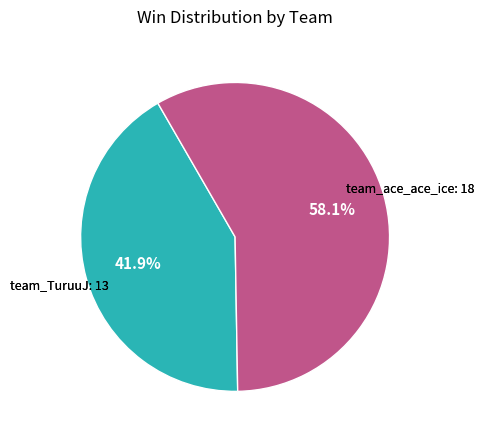

Is there any slice that represents more than half of the pie?

Yes